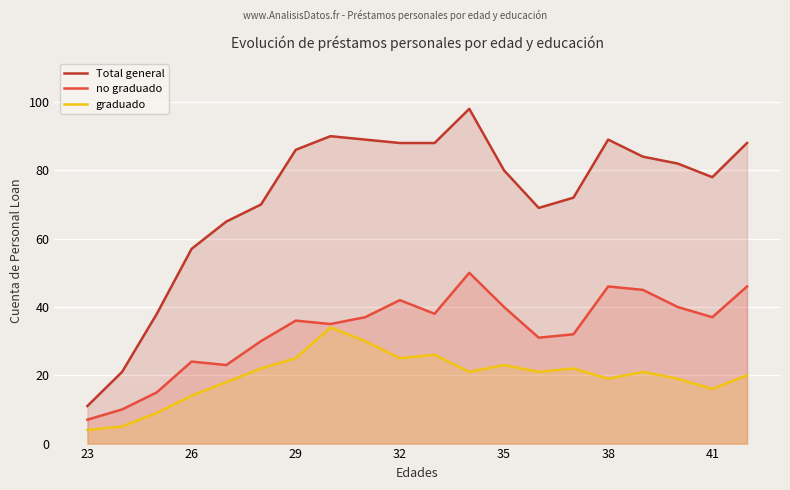

True or false: graduado and Total general intersect in this chart.

False